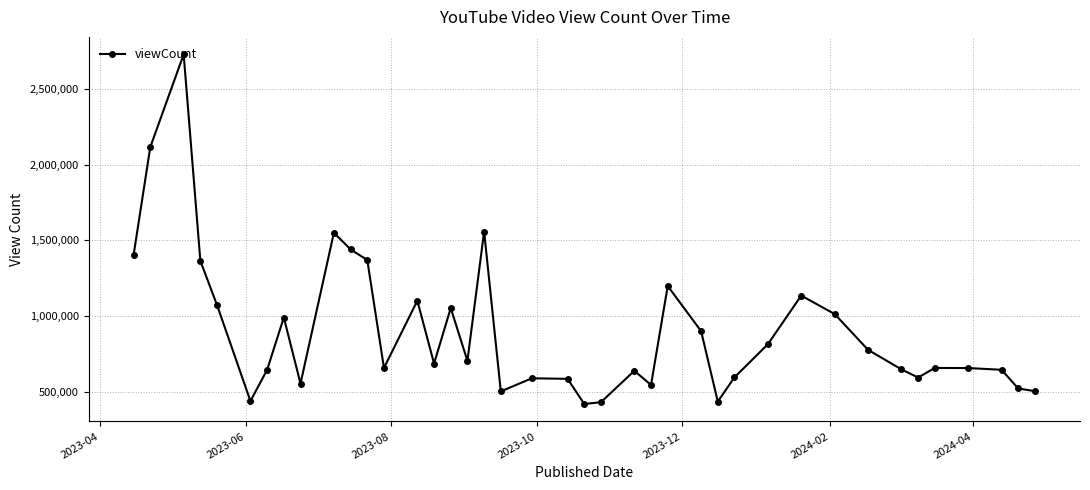

What is the value of the 37th point from the left?

655925